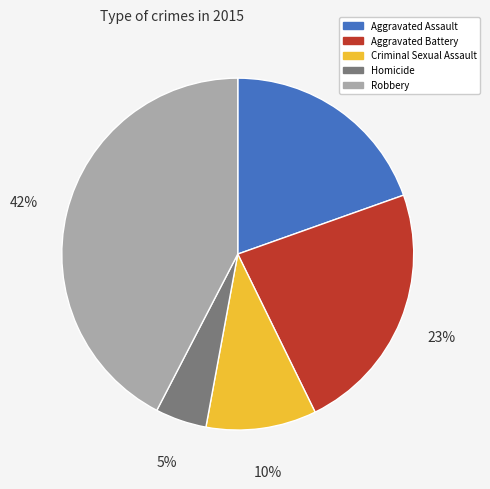

Do Homicide and Aggravated Assault together represent more than half of the pie?

No